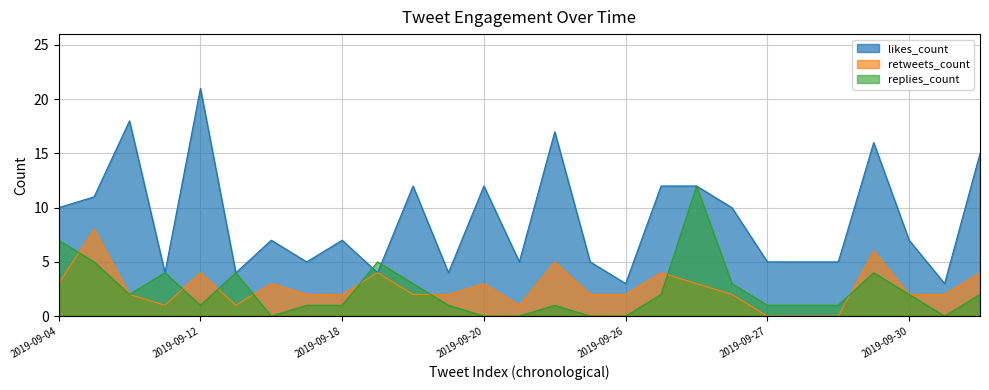

The replies_count series shows 4 at 2019-09-30. True or false?

False